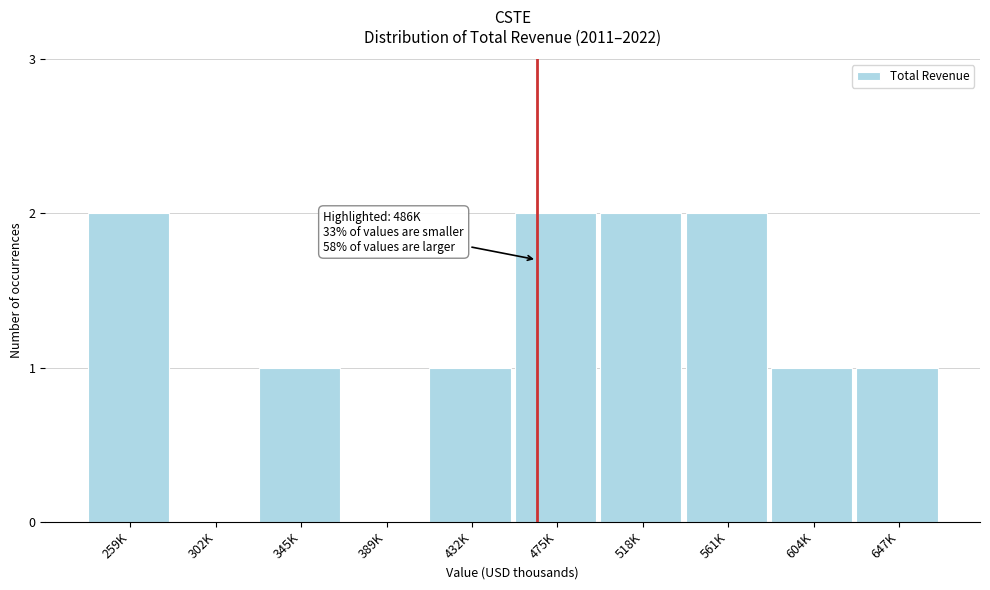

Reading right to left, list all the values displayed in this chart.

647K=1	604K=1	561K=2	518K=2	475K=2	432K=1	389K=0	345K=1	302K=0	259K=2